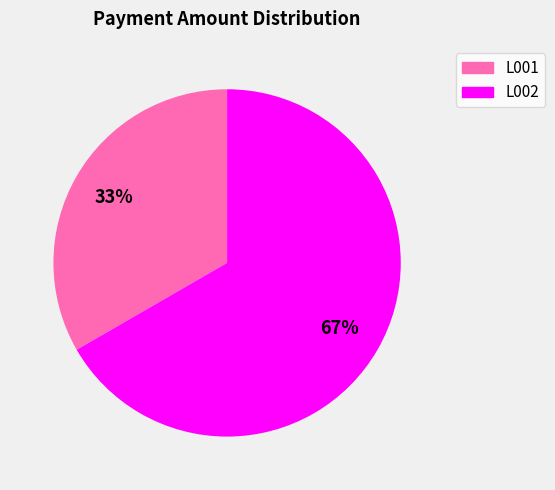

Combined, do L001 and L002 account for over 50%?

Yes